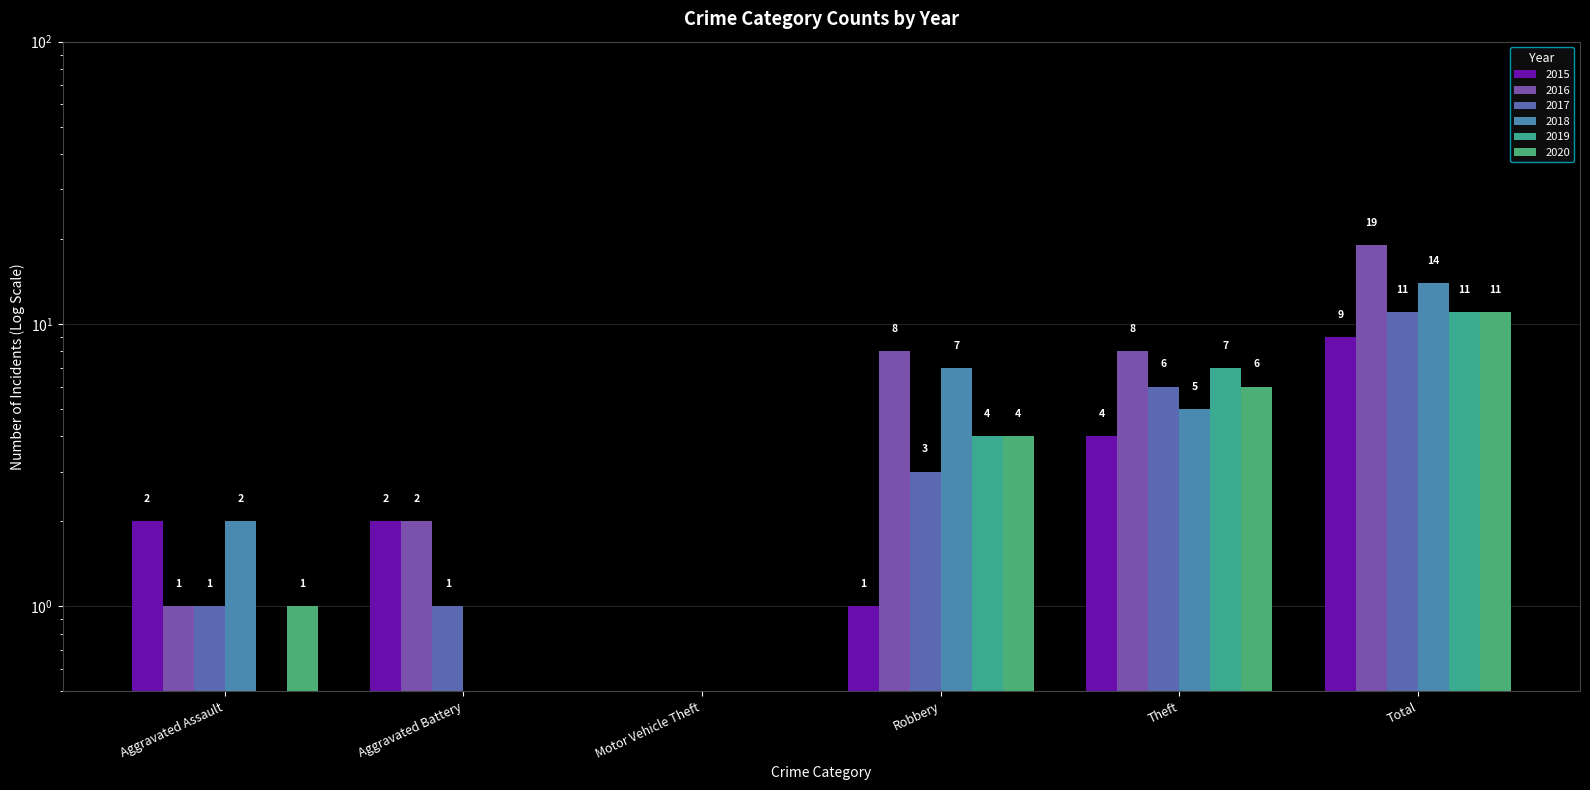

Reading left to right, list all the values displayed in this chart.

2015: 2.0	2.0	0.5	1.0	4.0	9.0
2016: 1.0	2.0	0.5	8.0	8.0	19.0
2017: 1.0	1.0	0.5	3.0	6.0	11.0
2018: 2.0	0.5	0.5	7.0	5.0	14.0
2019: 0.5	0.5	0.5	4.0	7.0	11.0
2020: 1.0	0.5	0.5	4.0	6.0	11.0